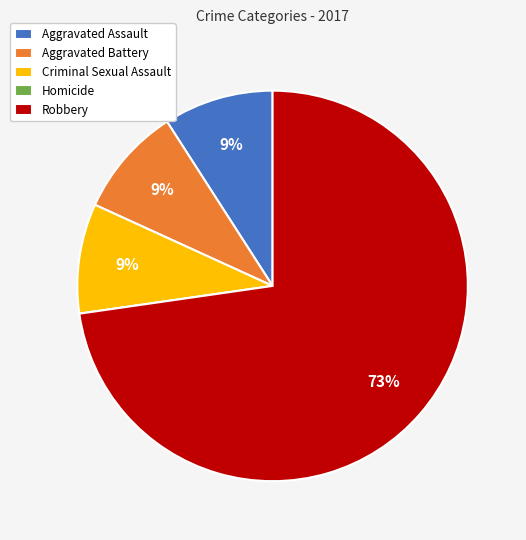

The Aggravated Battery slice represents 9% of the pie. True or false?

True